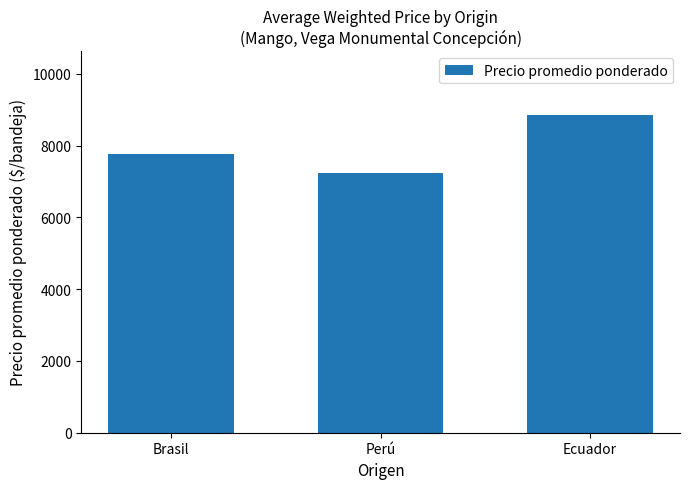

What is the ratio of the value at Perú to the value at Brasil?

0.9